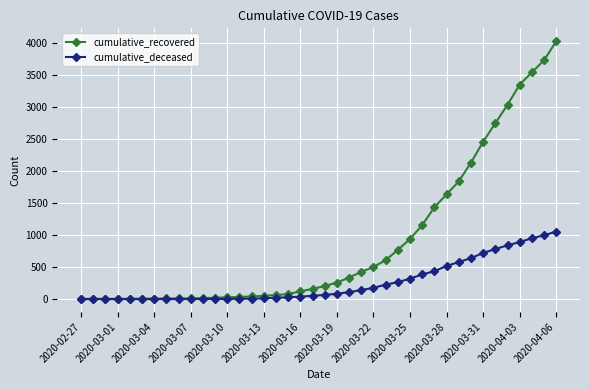

At how many categories does at least one series exceed 3453?

3